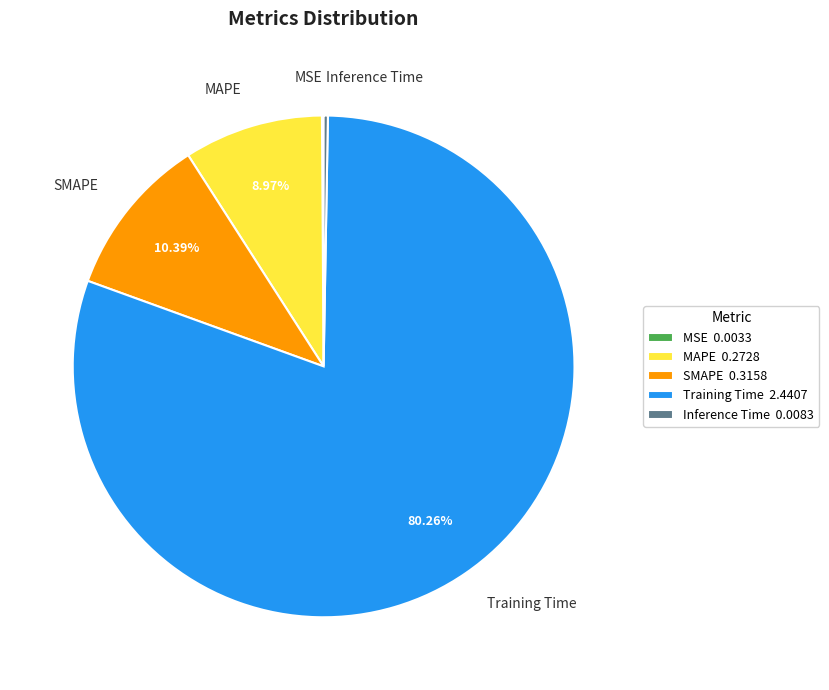

Which has a higher value, MAPE or SMAPE?

SMAPE